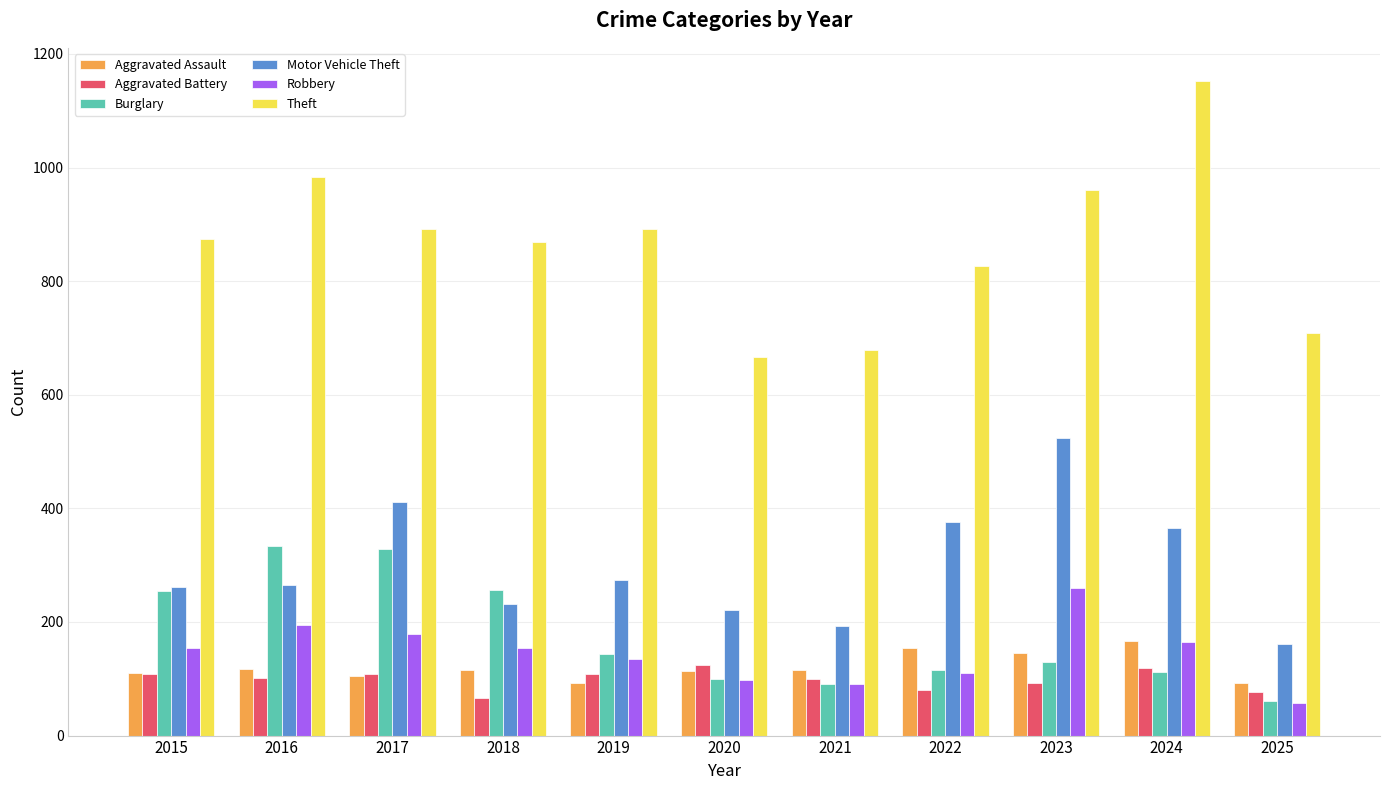

What is the minimum value shown in the chart?

58